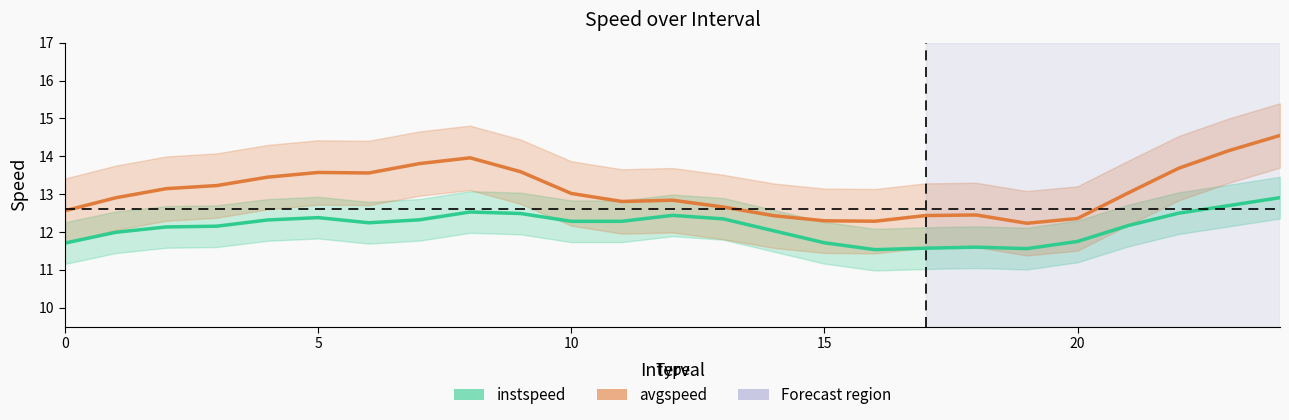

How many interior local peaks does the instspeed series have?

4